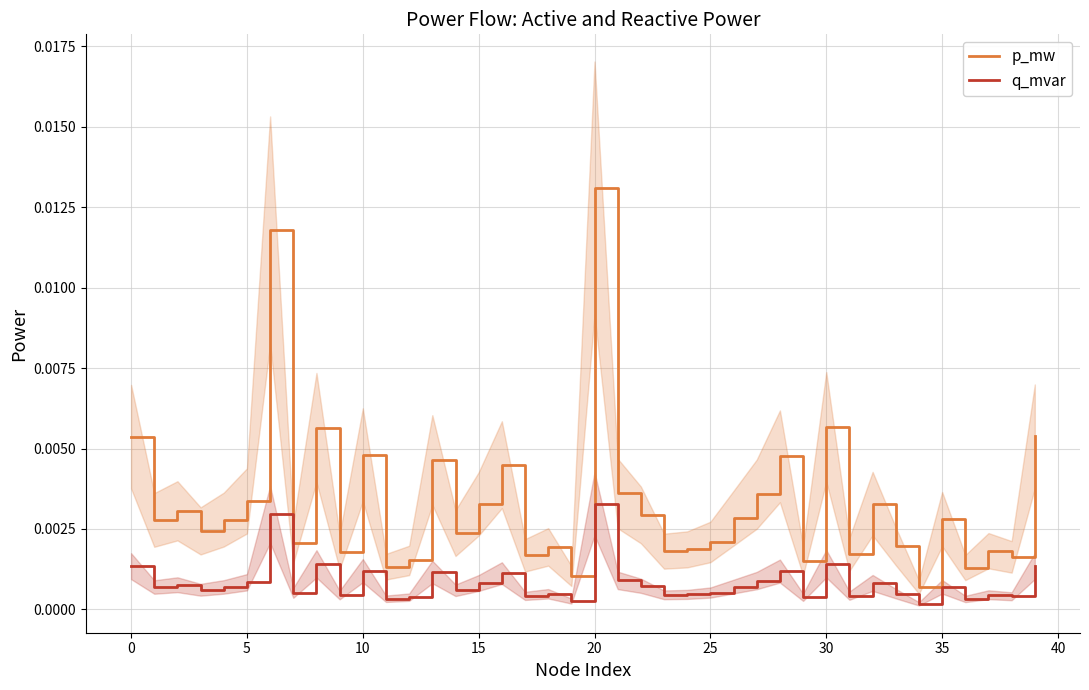

Between 15 and 34, which is larger?

15